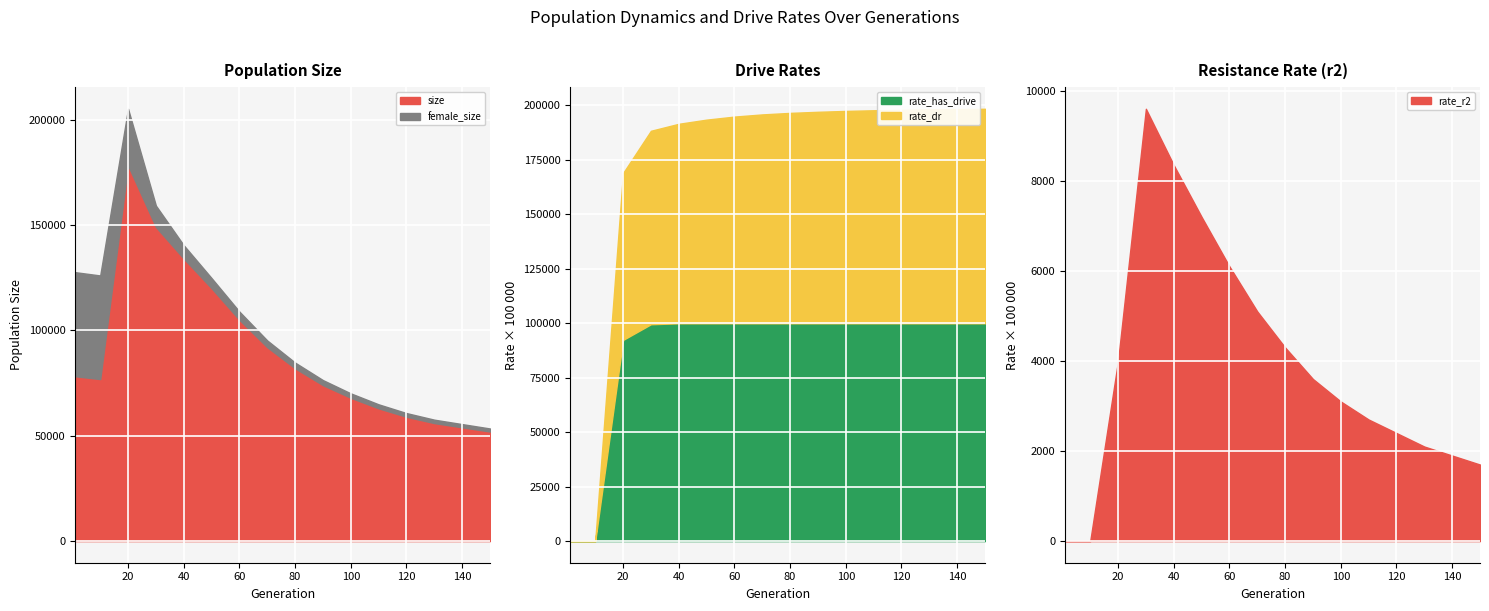

What is the lowest value of the size series?

52000